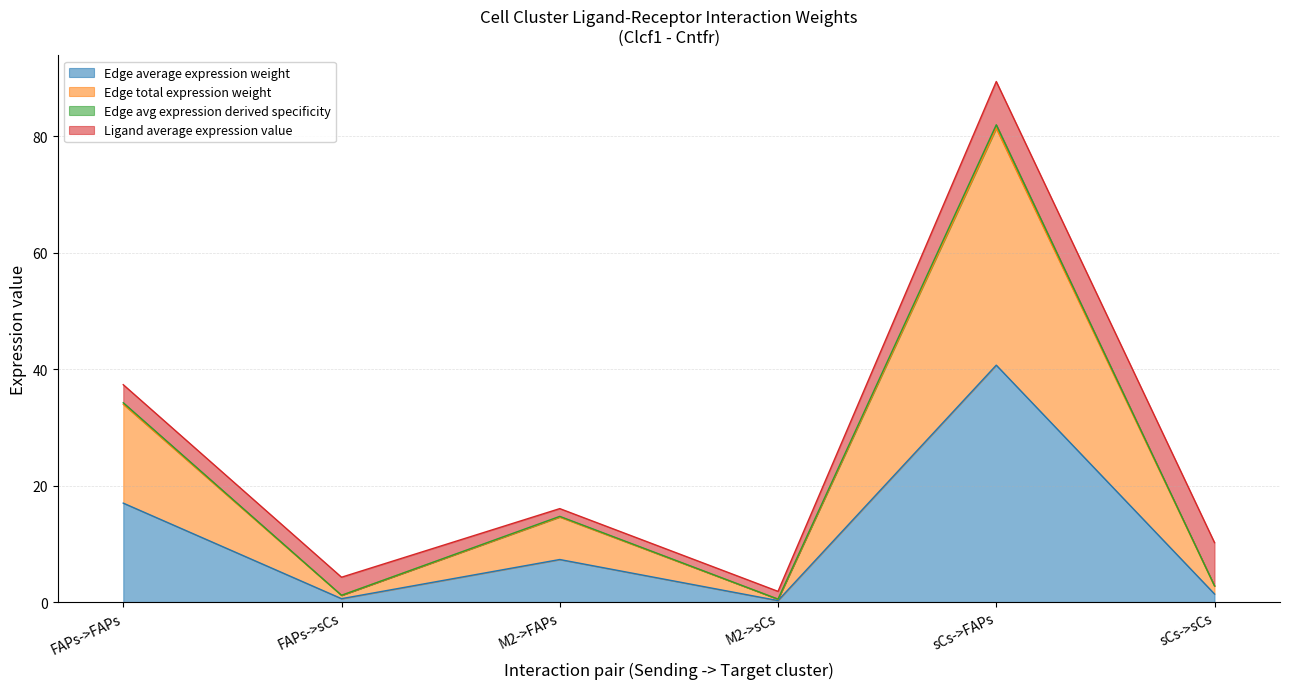

True or false: Edge avg expression derived specificity and Edge average expression weight cross at least once.

False